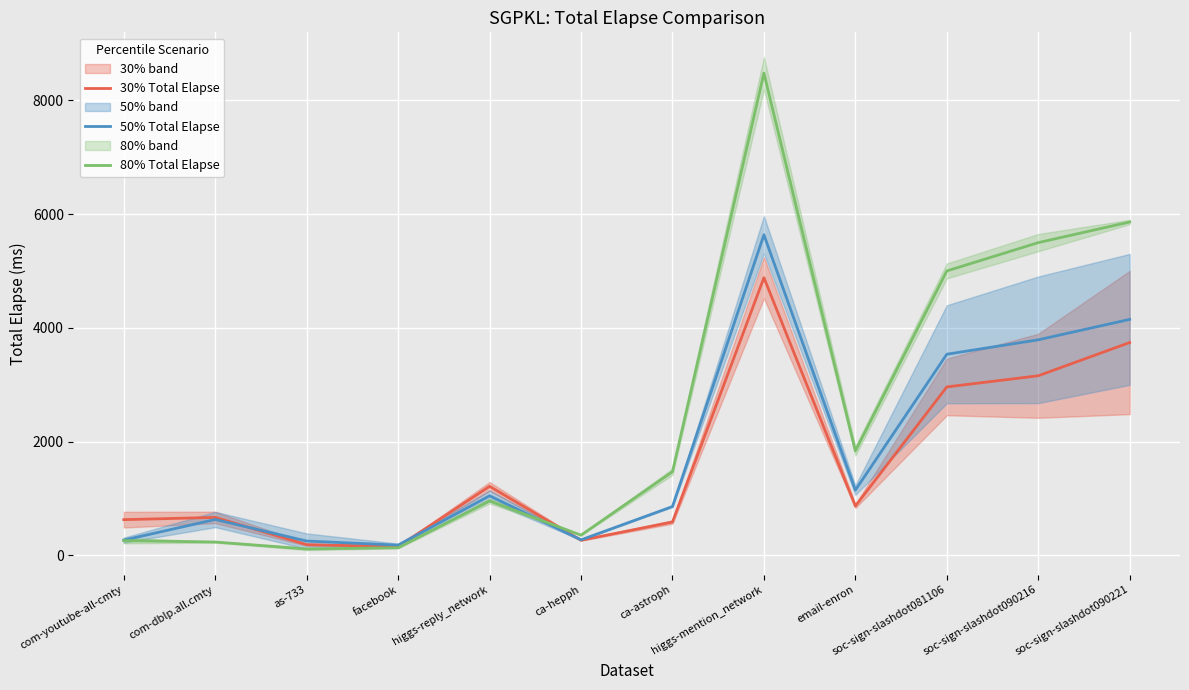

Does the chart display data point markers on the line(s)?

No